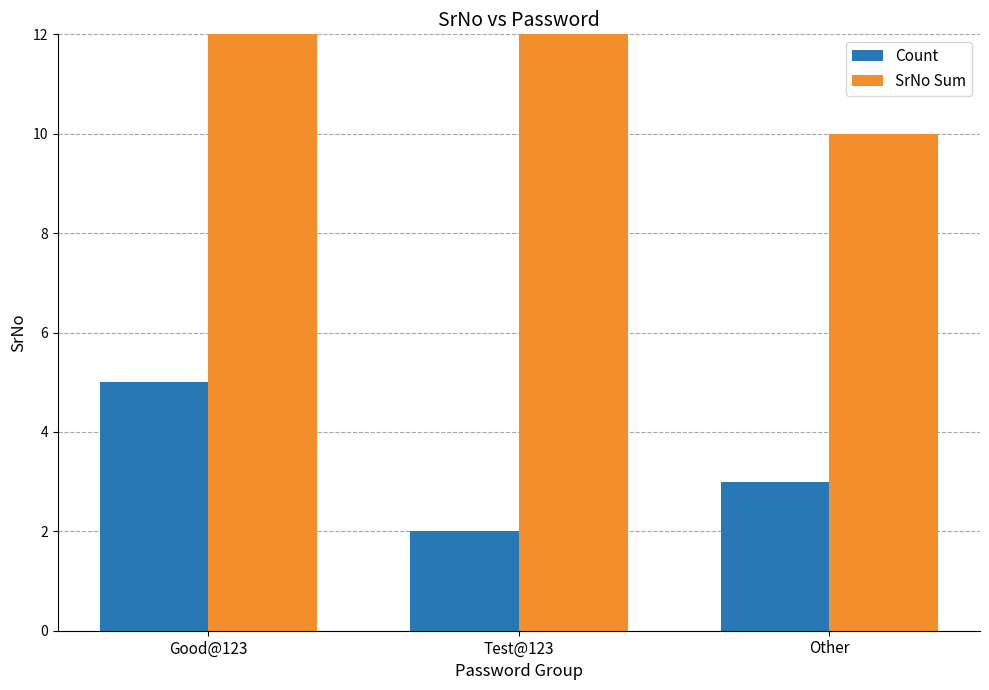

How many data points in Count are above 3?

1